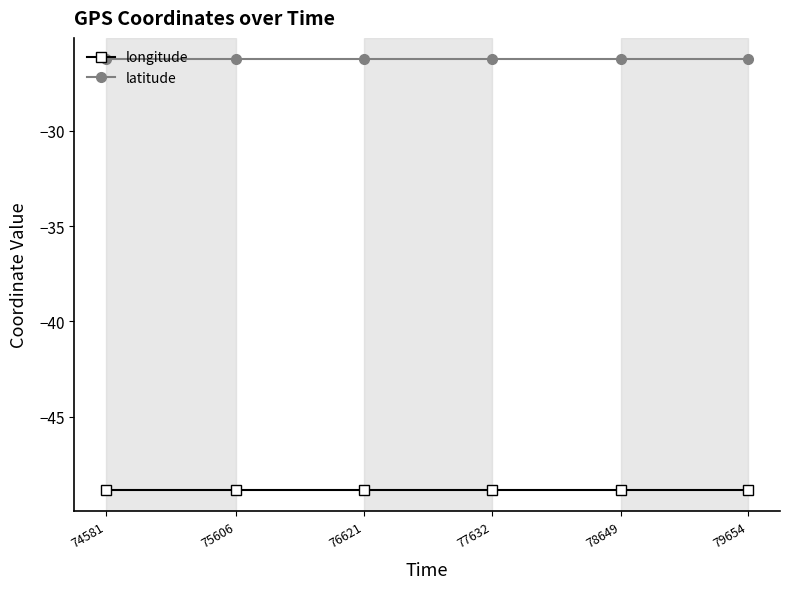

What is the difference between the highest and lowest values at 77632?

22.6